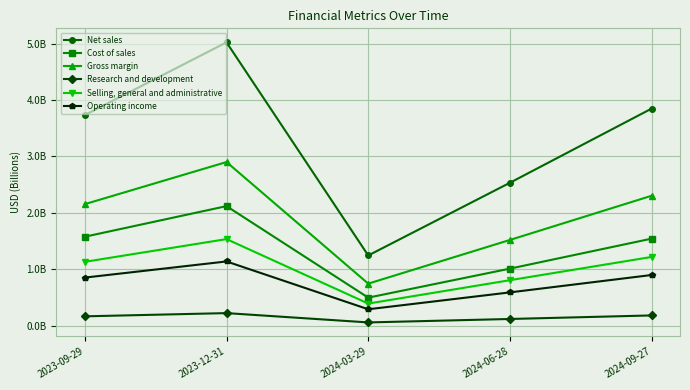

What is the label of the 2nd point from the right?

2024-06-28